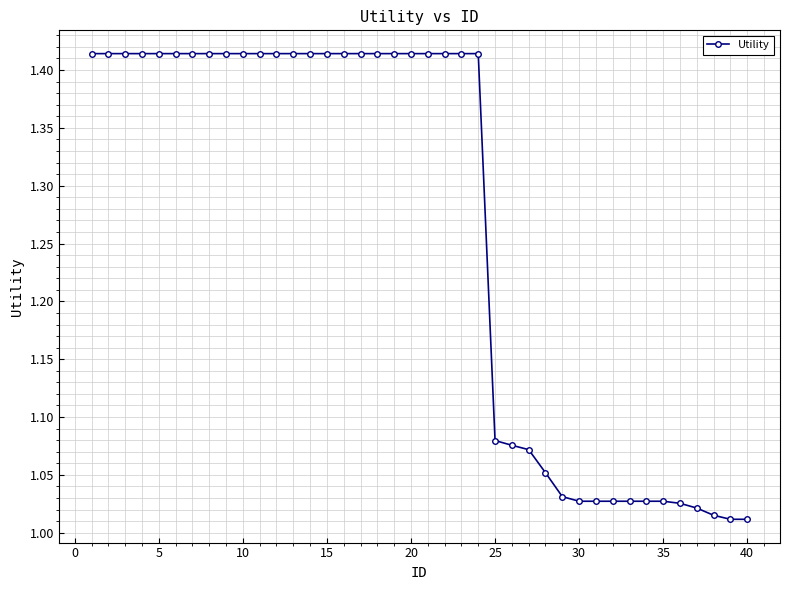

What is the difference between the maximum and second lowest values?

0.4